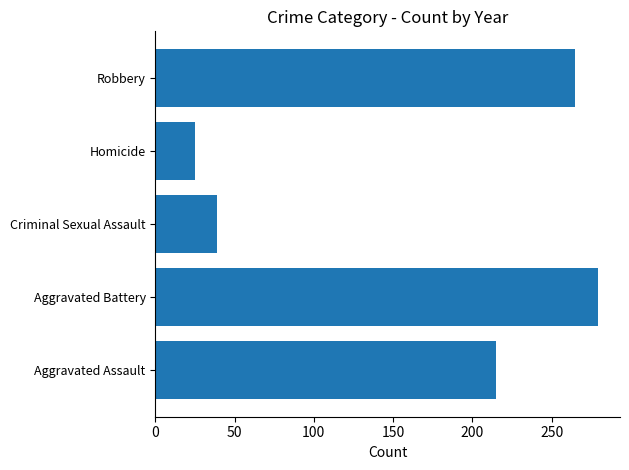

What is the difference between the second highest and minimum values?

239.4